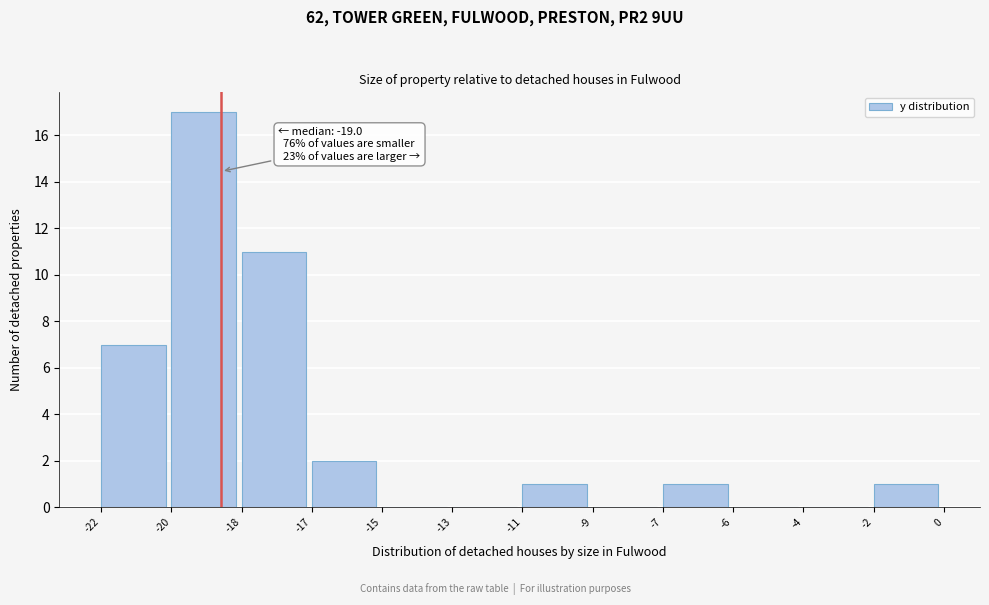

Reading left to right, list all the values displayed in this chart.

-22=7	-20=17	-18=11	-17=2	-15=0	-13=0	-11=1	-9=0	-7=1	-6=0	-4=0	-2=1